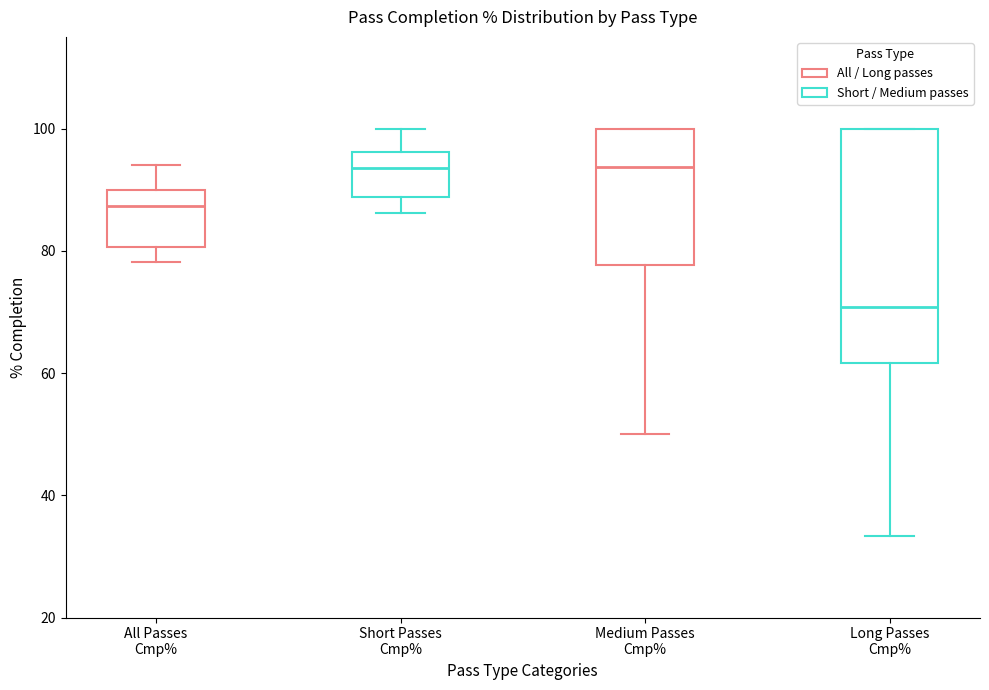

Reading left to right, transcribe this box plot: for each box, give where its median line is, the range the box spans, and where its two whiskers end, as read against the y-axis. The values are not printed on the chart, so give them approximately, as read against the axis.

All Passes Cmp%: median 88, box 80 to 90, whiskers 78 to 94
Short Passes Cmp%: median 94, box 88 to 96, whiskers 86 to 100
Medium Passes Cmp%: median 94, box 78 to 100, whiskers 50 to 100
Long Passes Cmp%: median 70, box 62 to 100, whiskers 34 to 100